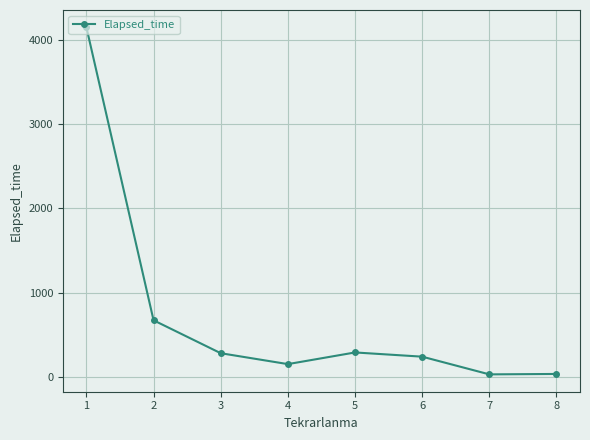

How many points are higher than both their immediate neighbors (excluding endpoints)?

1